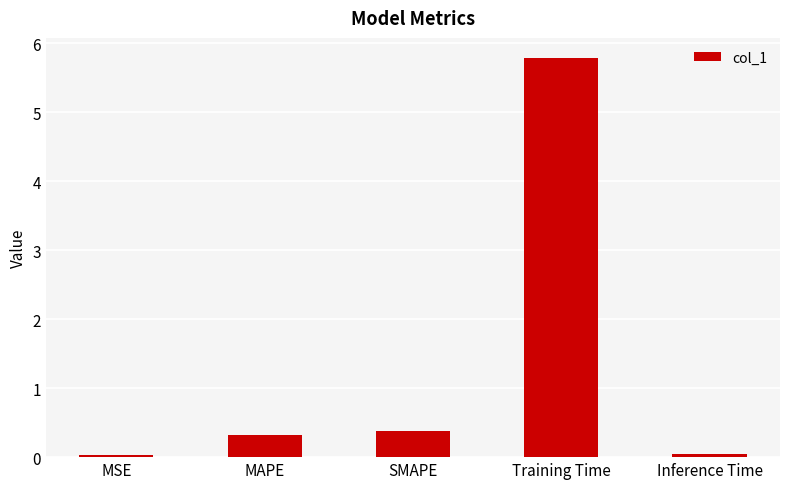

What is the maximum value shown in the chart?

5.8